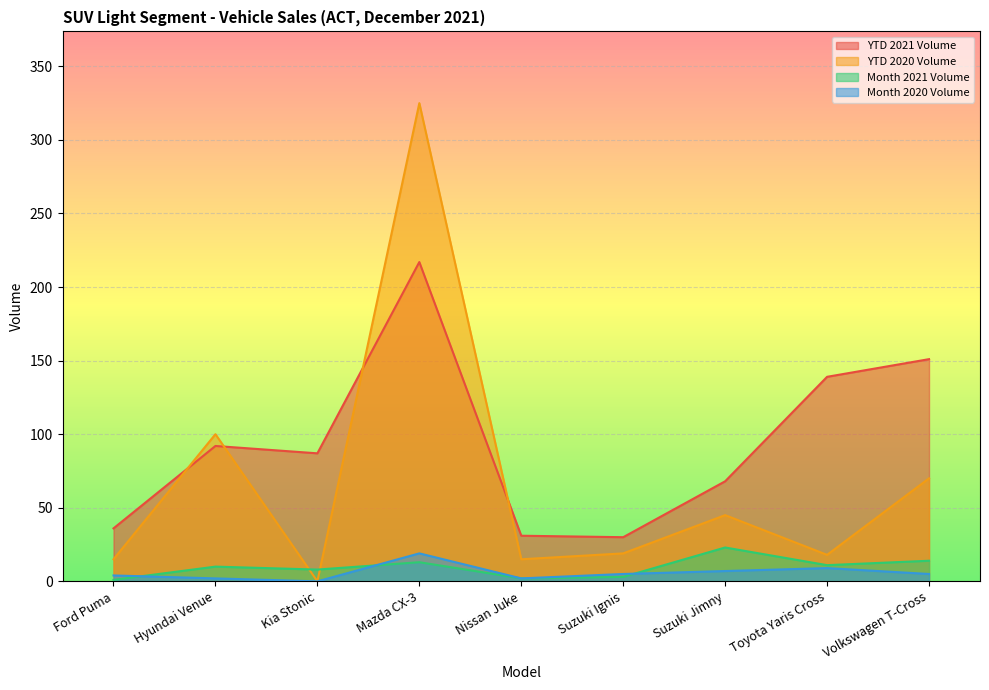

At how many categories does at least one series exceed 49?

6